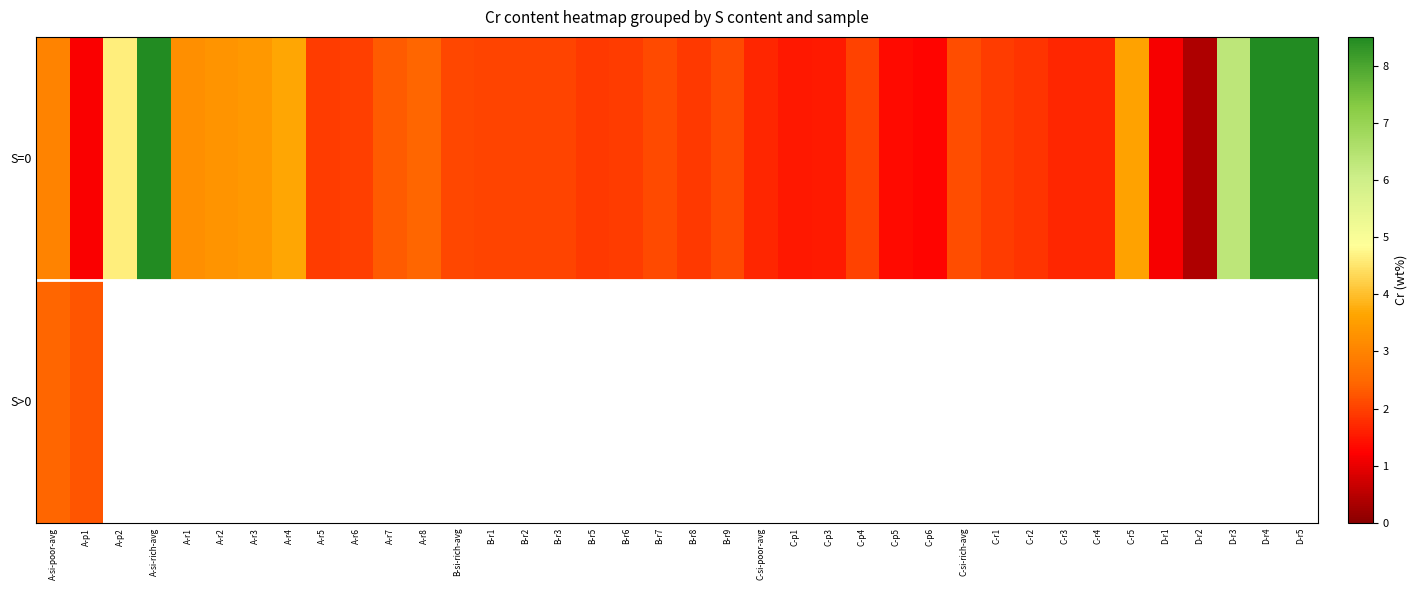

Is it true that S=0 equals 0.2 at D-r2?

False